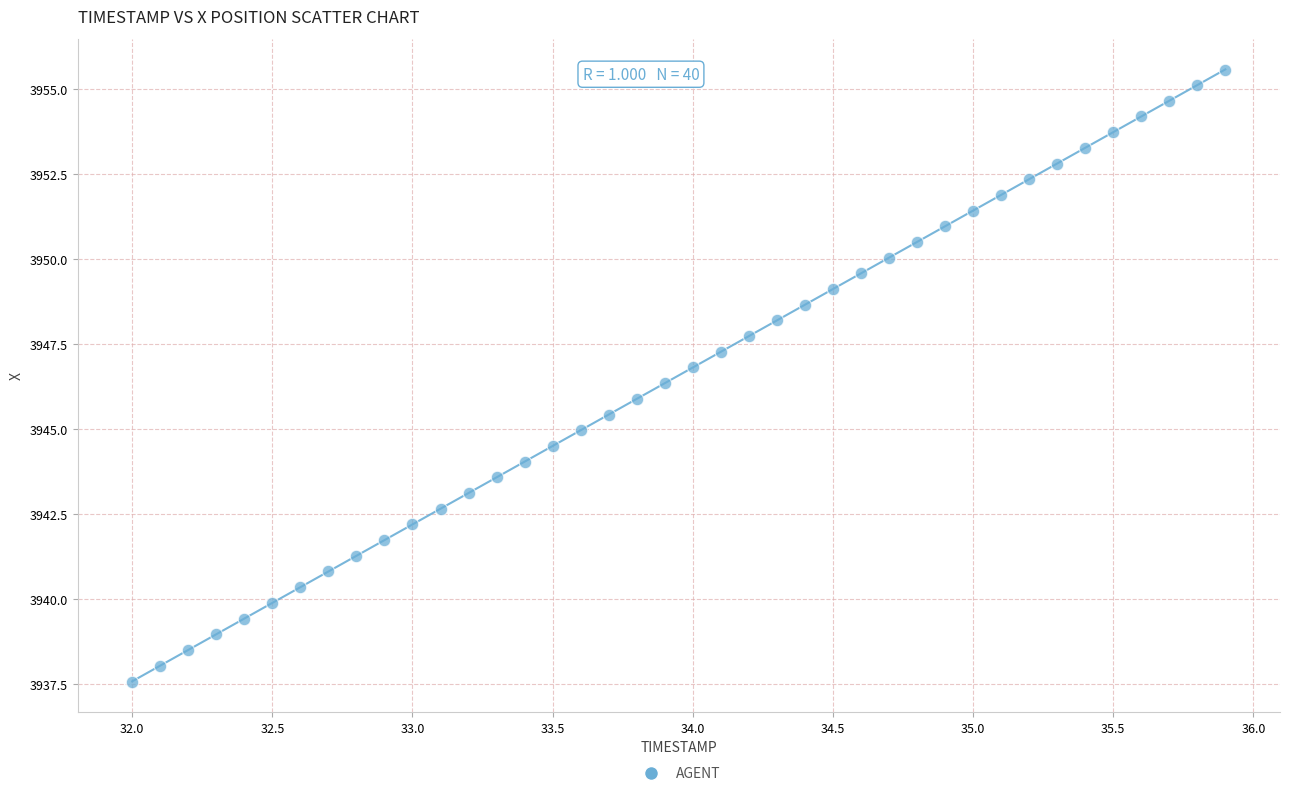

What is the range of Y values (max minus min)?

18.0